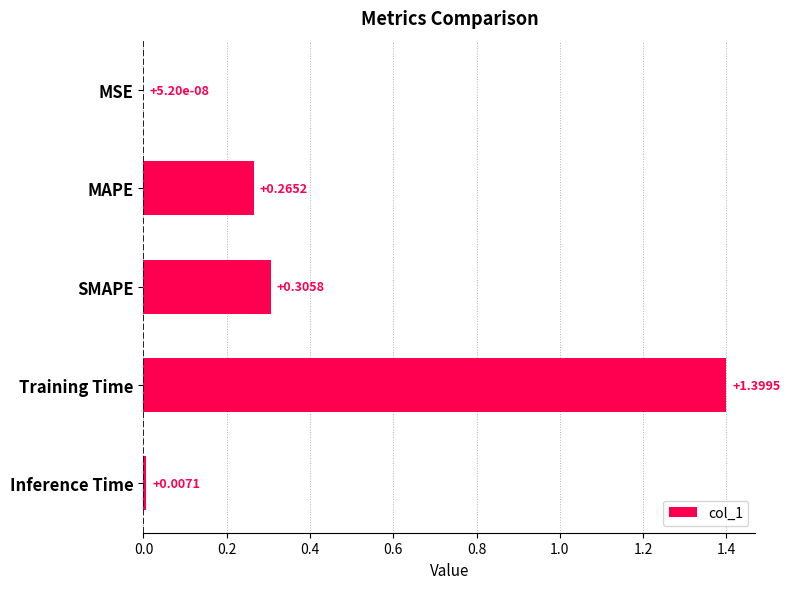

What is the average value?

0.4